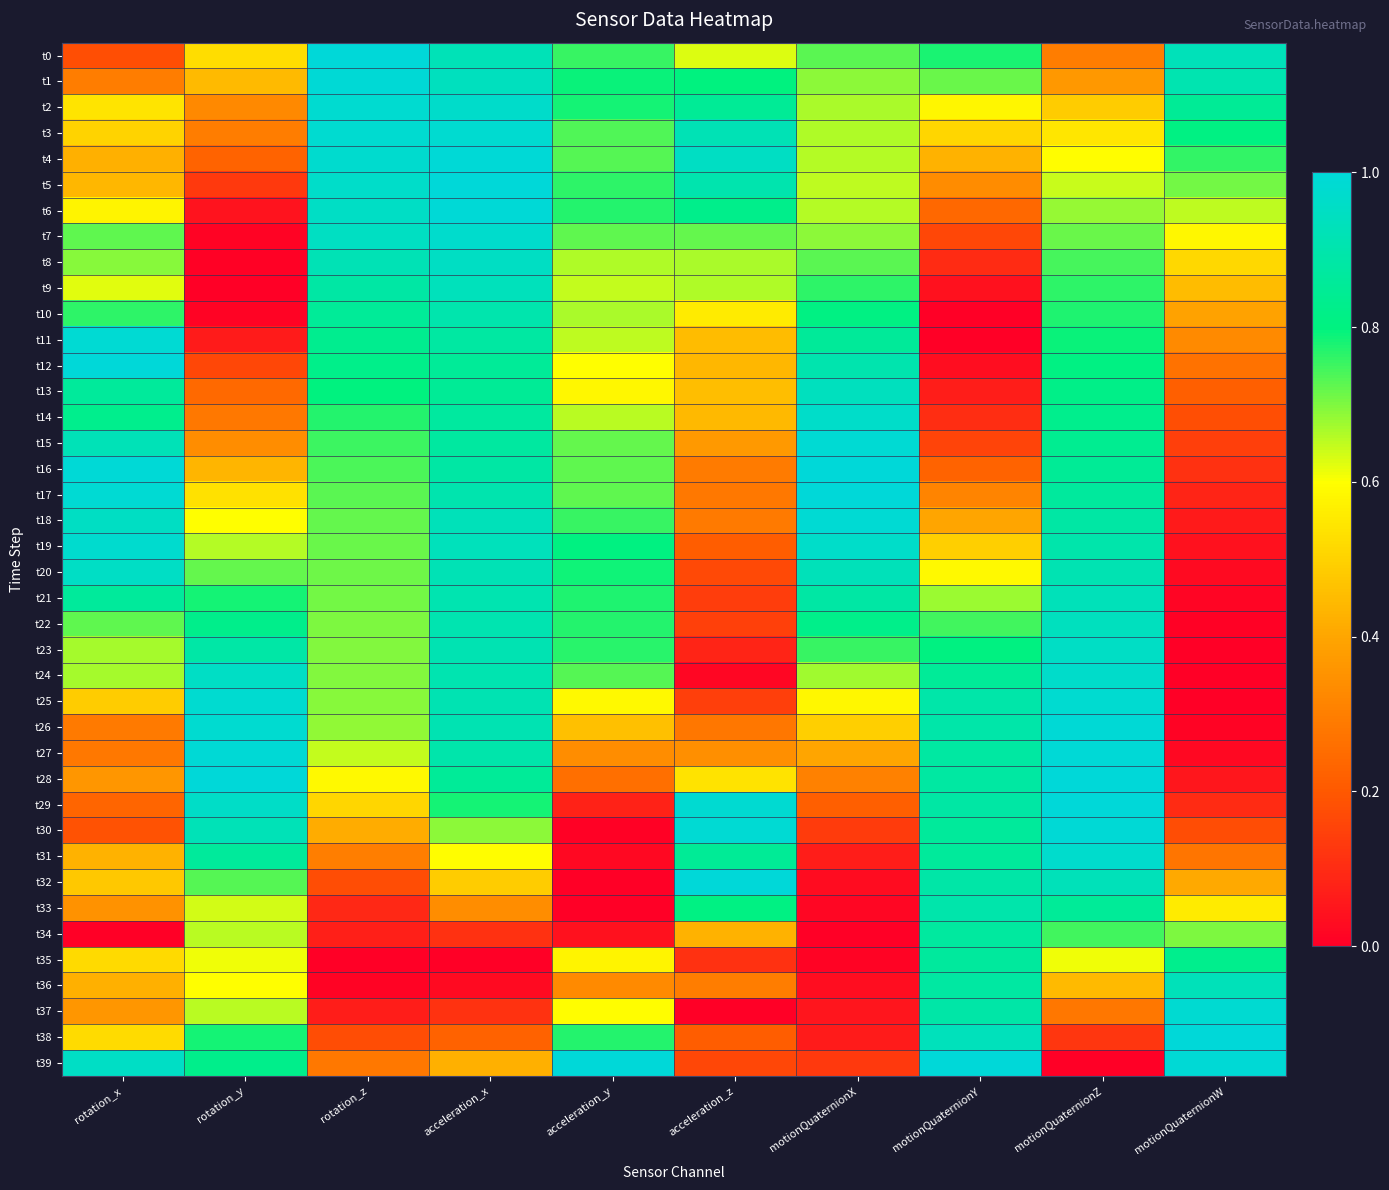

At which category is the sum across all series the highest?

acceleration_x